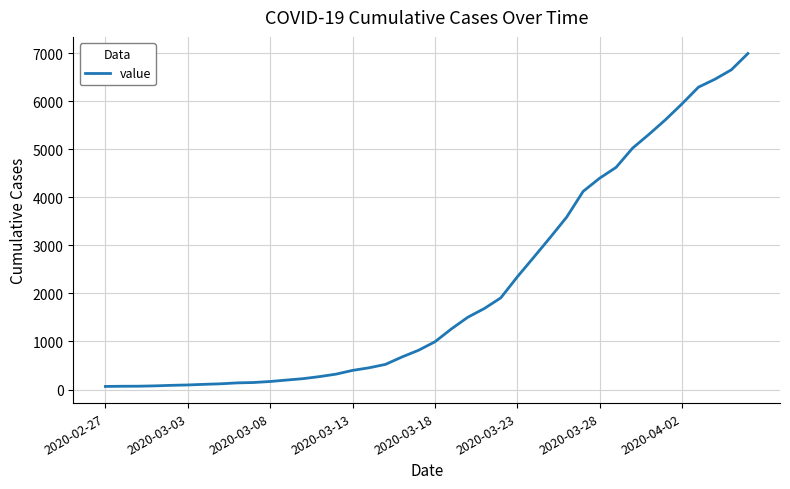

What is the greatest value displayed?

6995